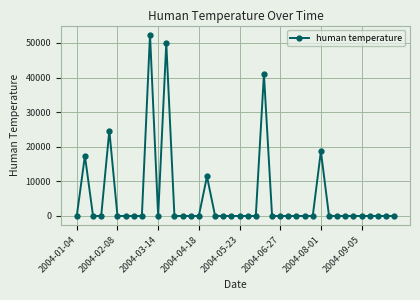

Does the chart display data point markers on the line(s)?

Yes